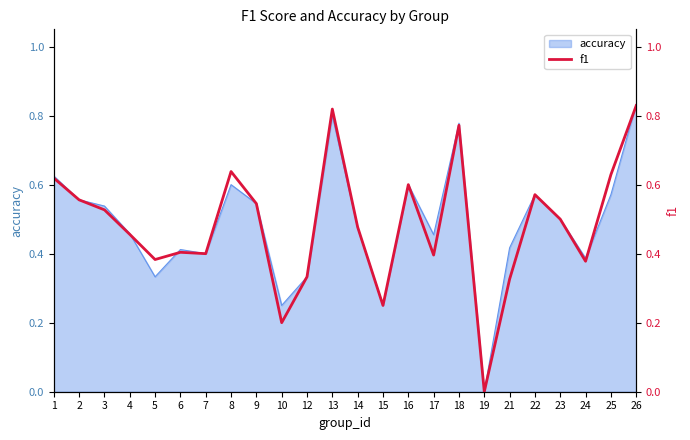

What is the average value?

0.5